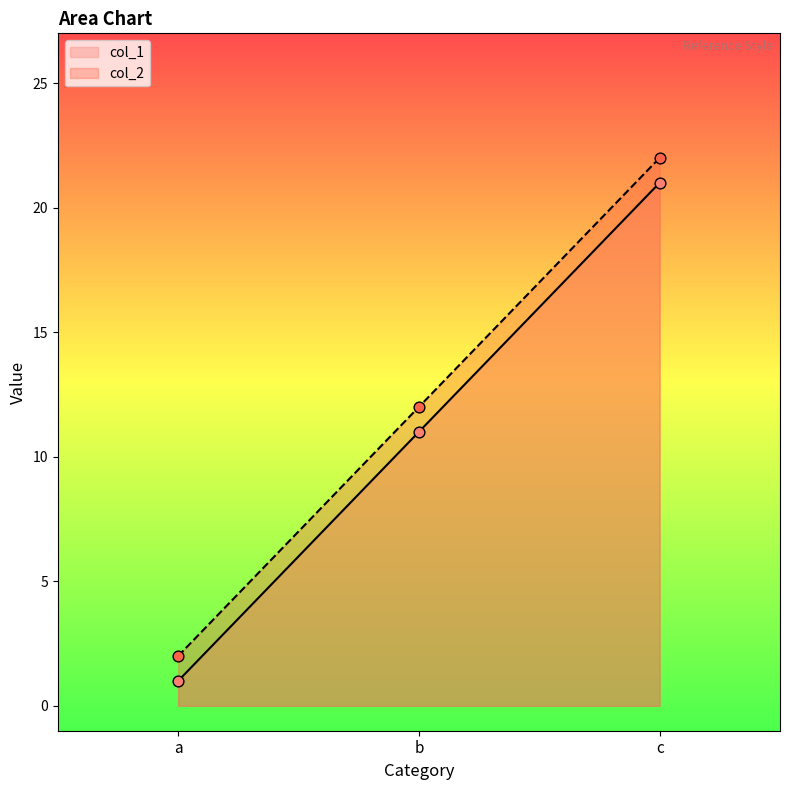

At which category is the sum across all series the highest?

c